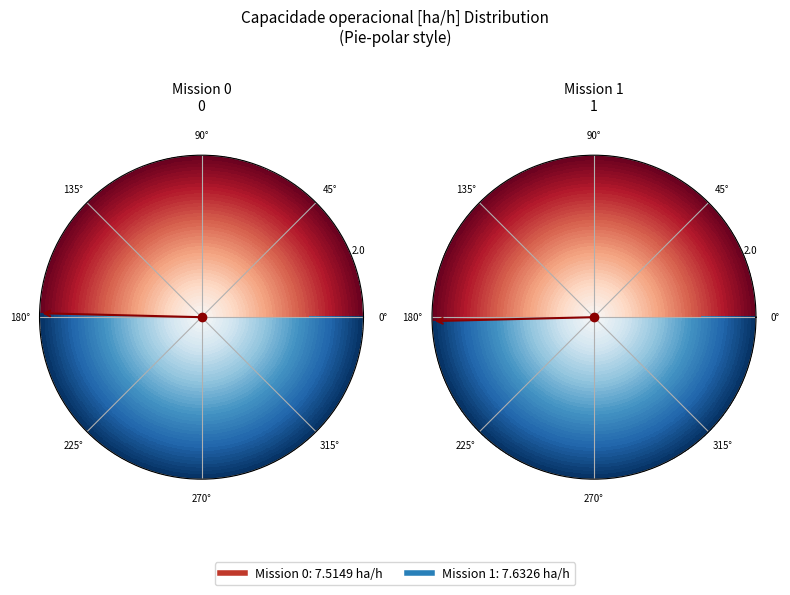

To the nearest percent, what is the difference between the largest and smallest slice percentages?

1%